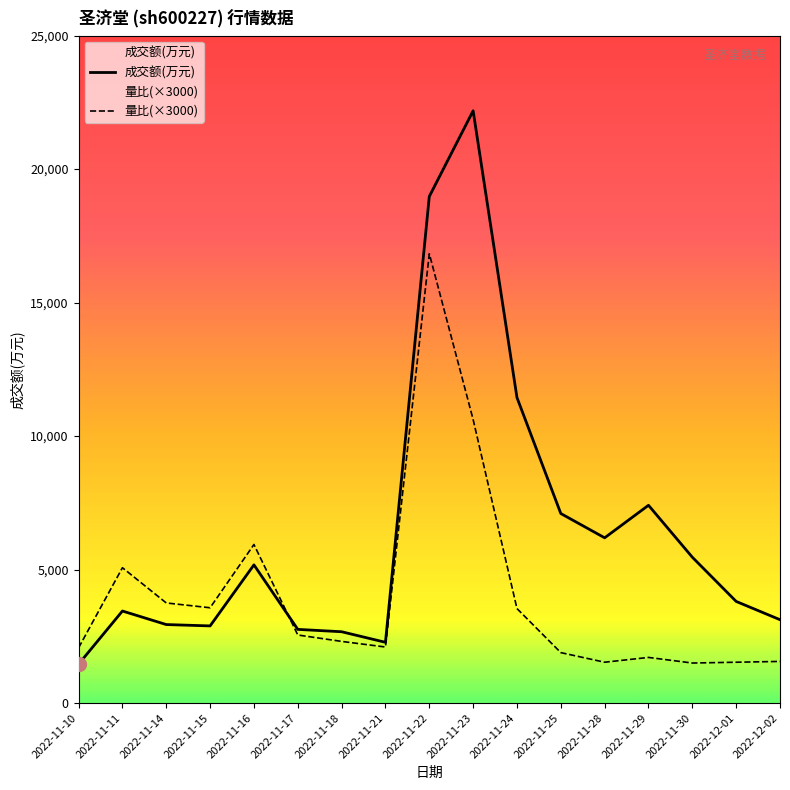

How many interior local valleys does the 成交额(万元) series have?

3